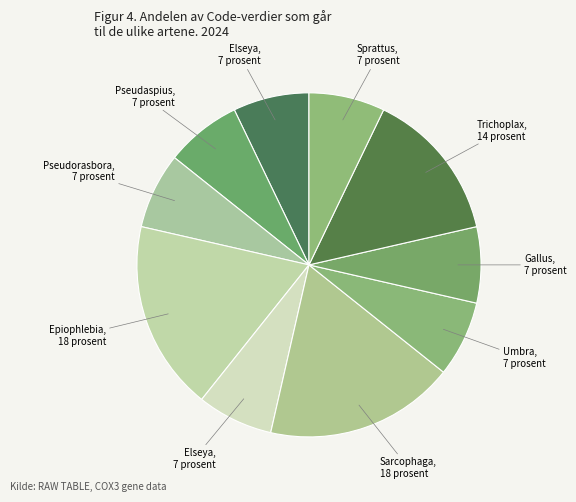

How many slices are in this pie chart?

10